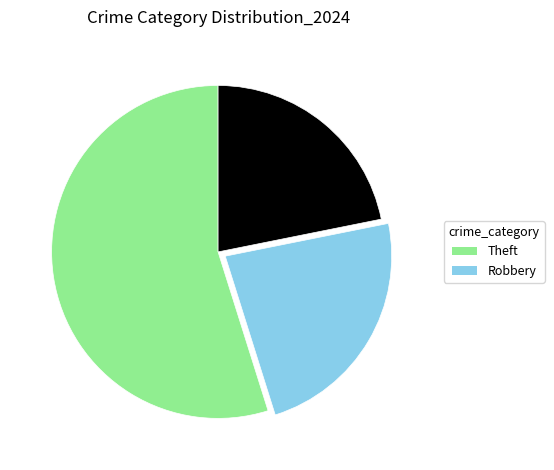

Is there any slice that represents more than half of the pie?

Yes